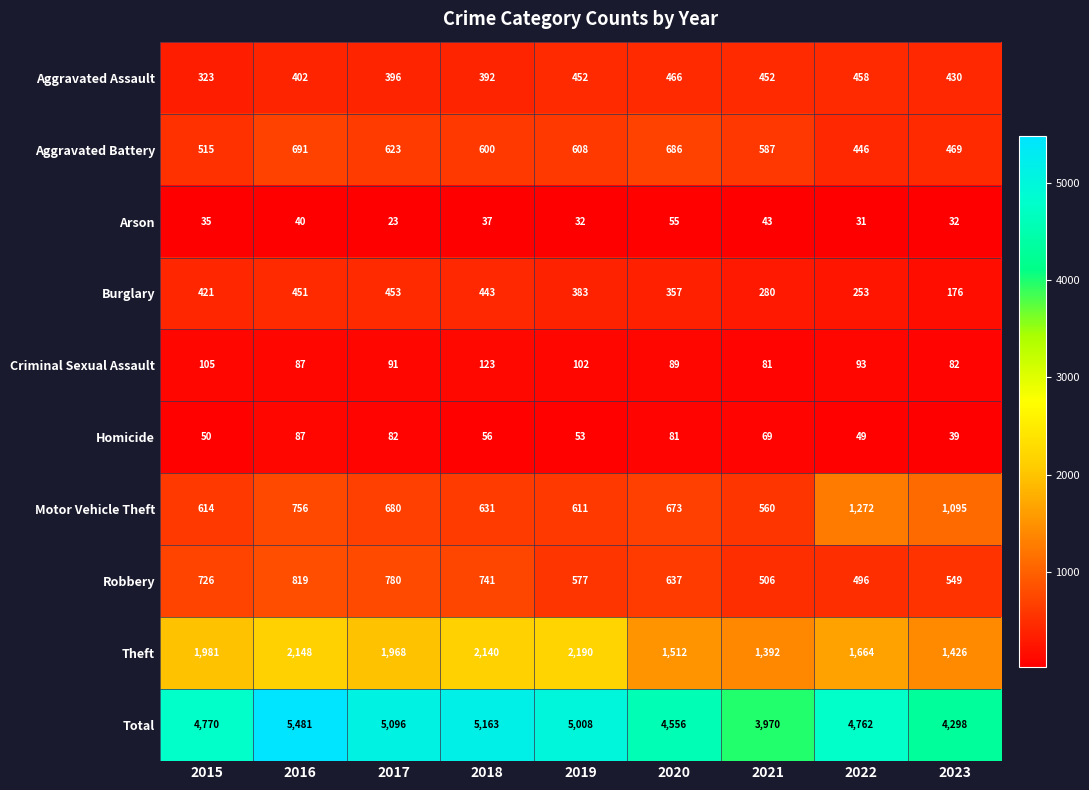

List the labels in order of Burglary value, largest first.

2017, 2016, 2018, 2015, 2019, 2020, 2021, 2022, 2023